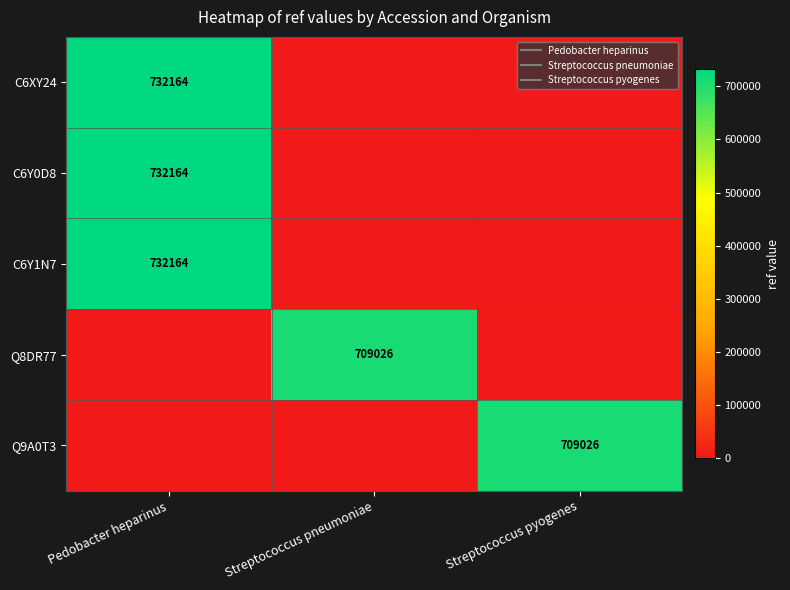

At which label does Q8DR77 reach its minimum?

Pedobacter heparinus